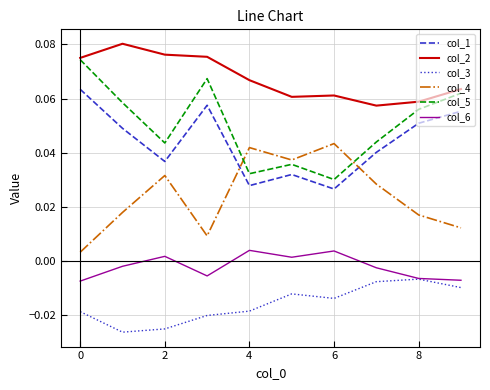

Which series has the largest total across all categories?

col_2